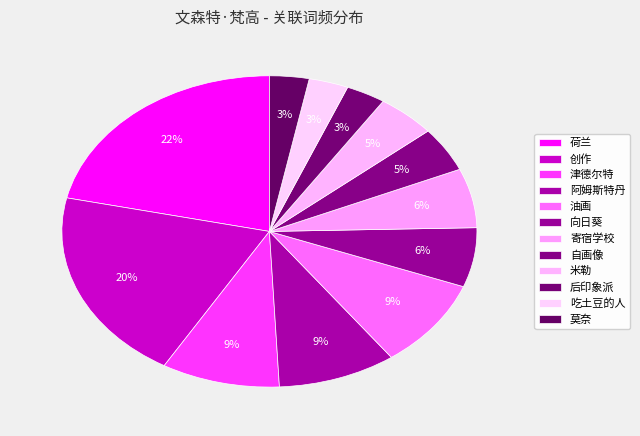

How many slices are in this pie chart?

12